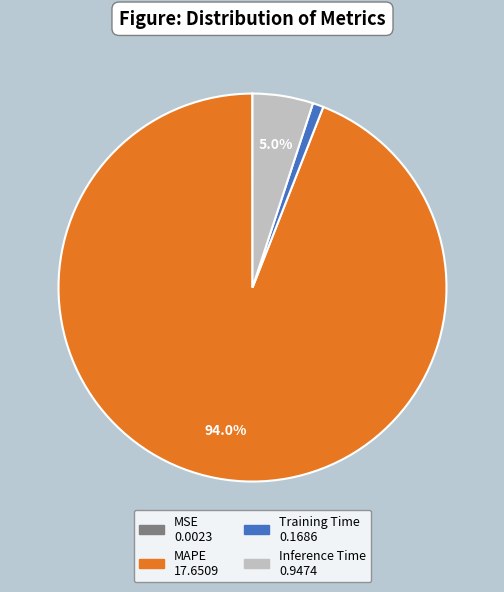

Is it true that MAPE is 87% of the pie?

False